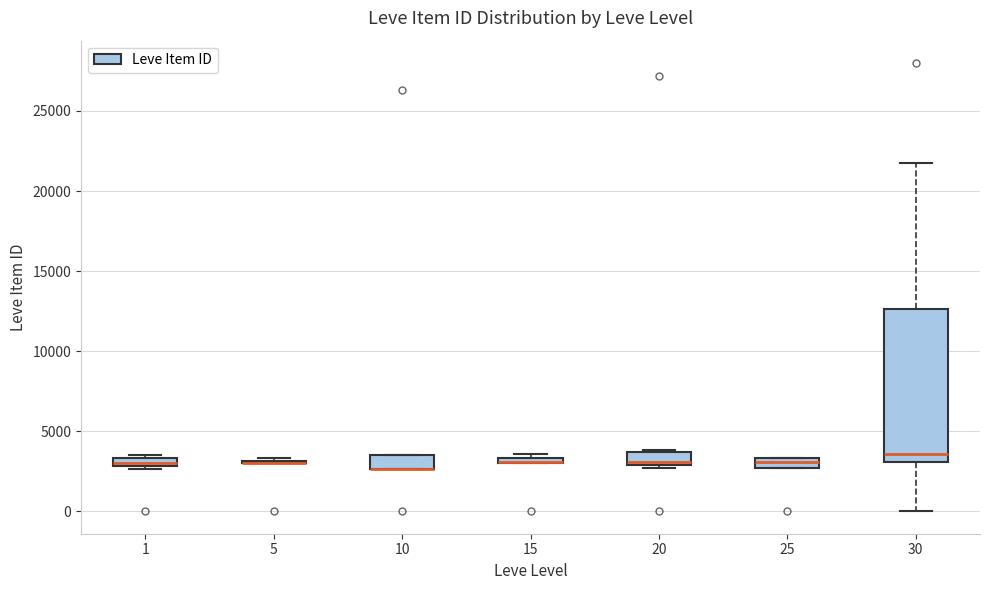

Comparing the boxes themselves (not the whiskers), which one is the tallest?

30